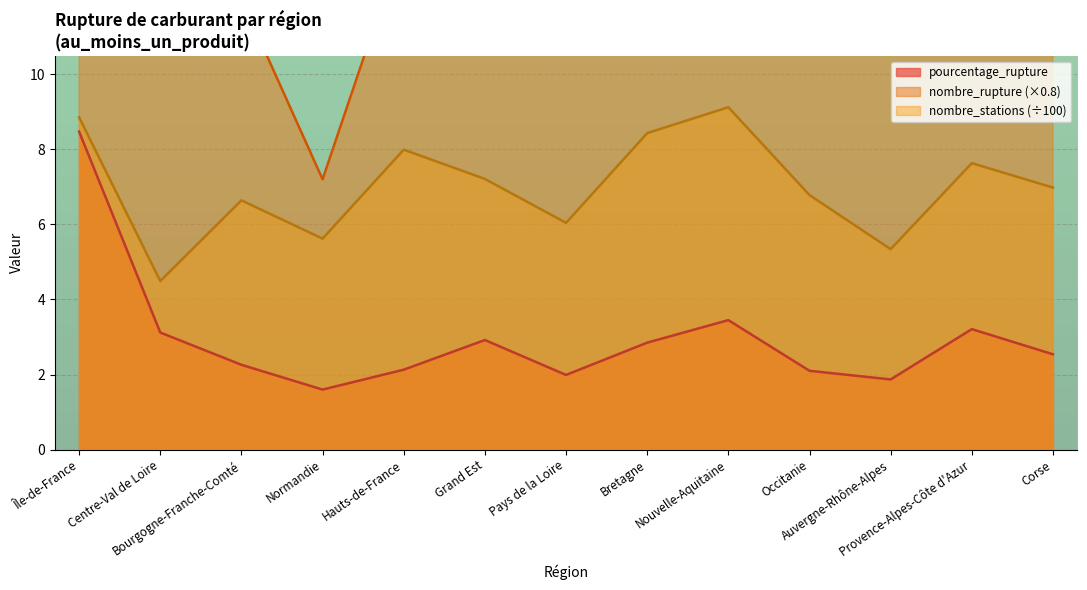

Which series changed the most between Pays de la Loire and Nouvelle-Aquitaine?

nombre_rupture